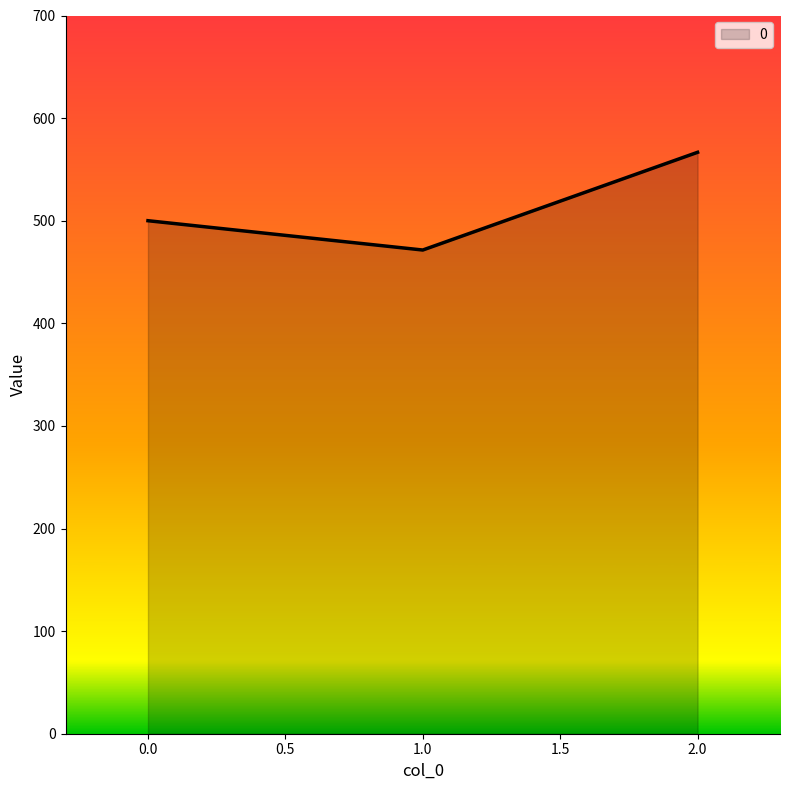

How many values are below 500?

1